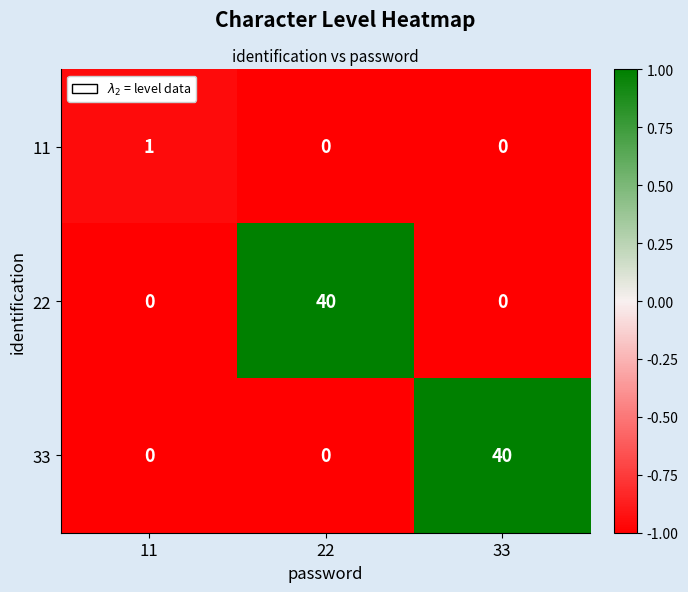

What is the difference between the highest and lowest values at 11?

1